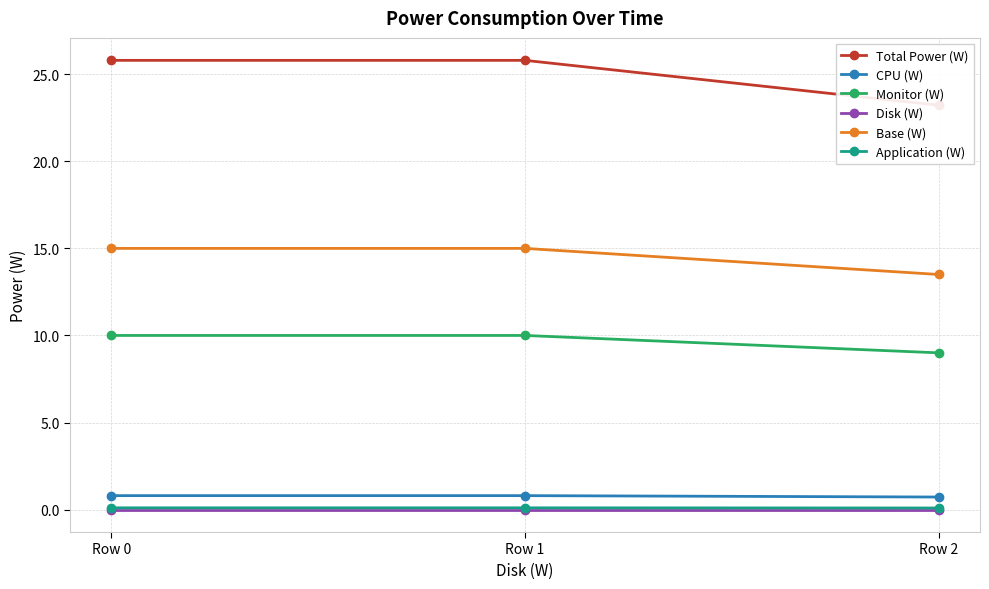

Is it true that Base (W) equals 21.3 at Row 2?

False